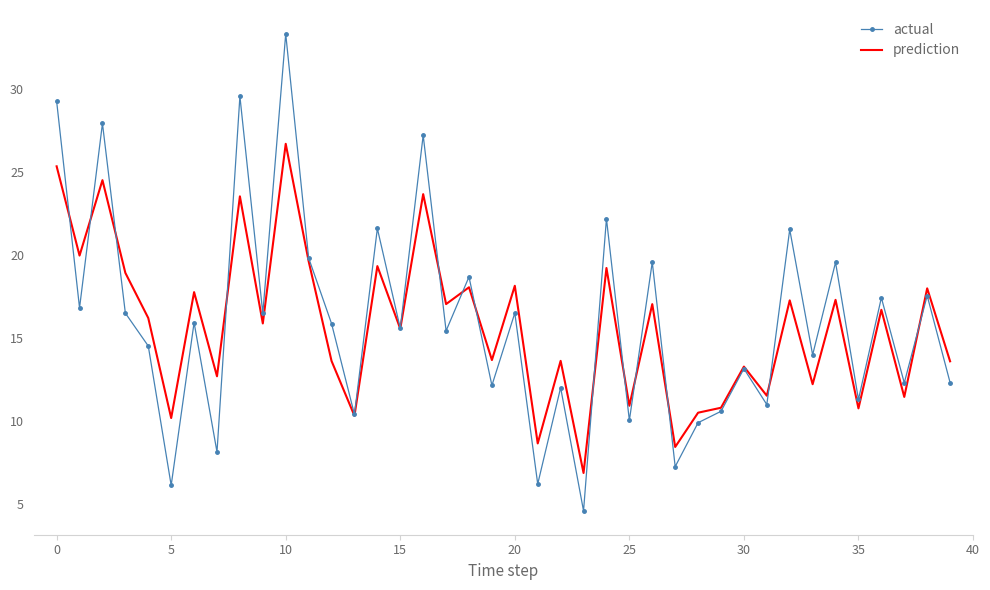

List the series in order of their peak value, lowest first.

prediction, actual